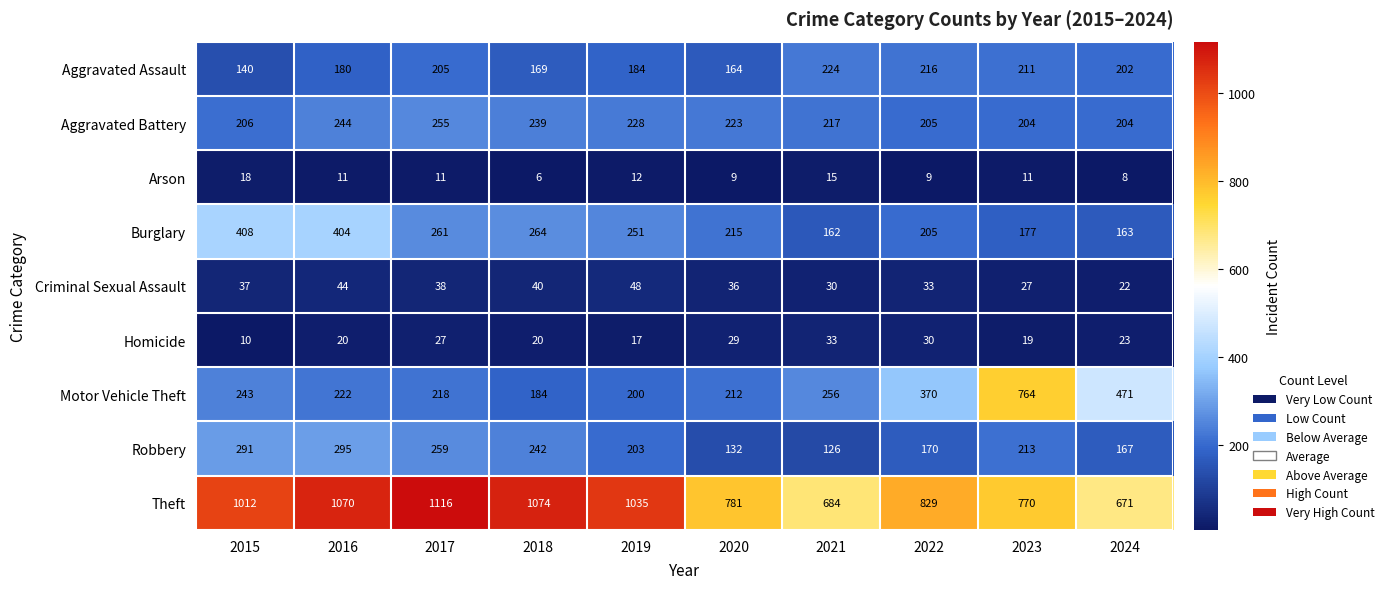

What is the minimum value for Aggravated Battery?

204